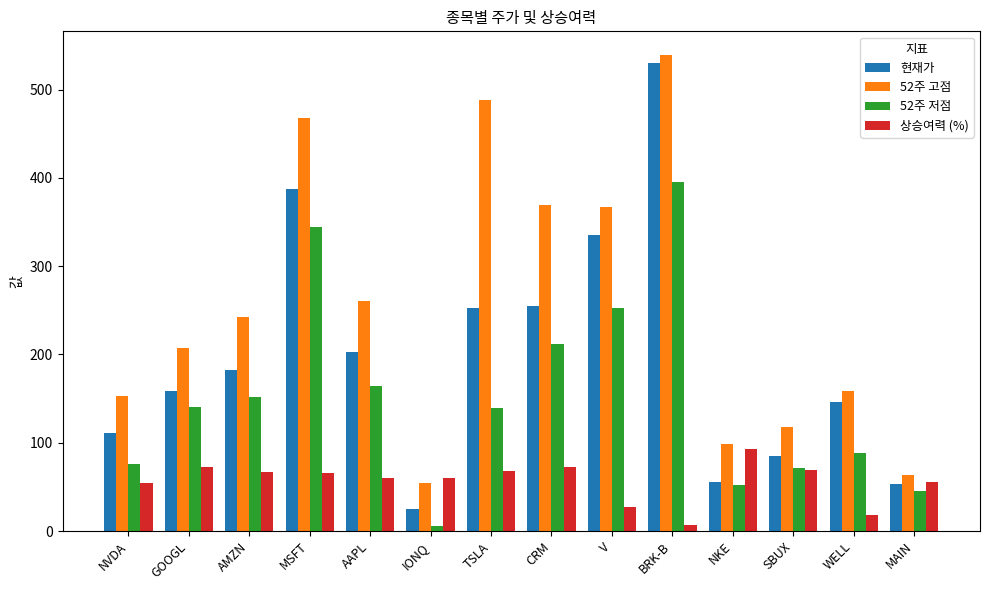

What is the difference between the highest and lowest values at AAPL?

200.1